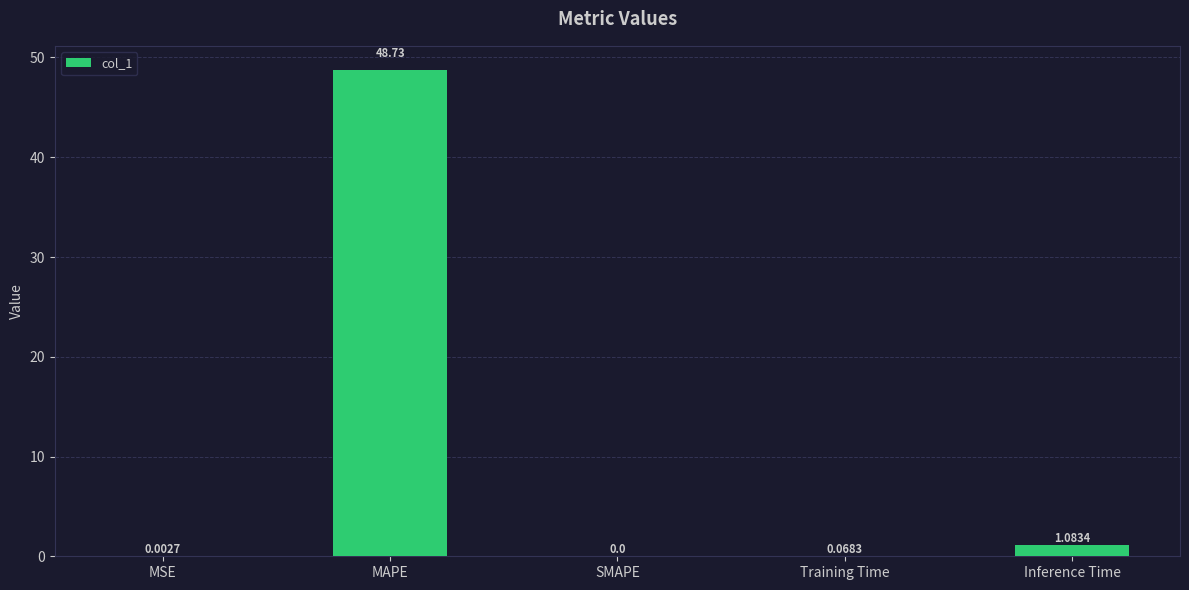

Which label corresponds to the largest value in the chart?

MAPE